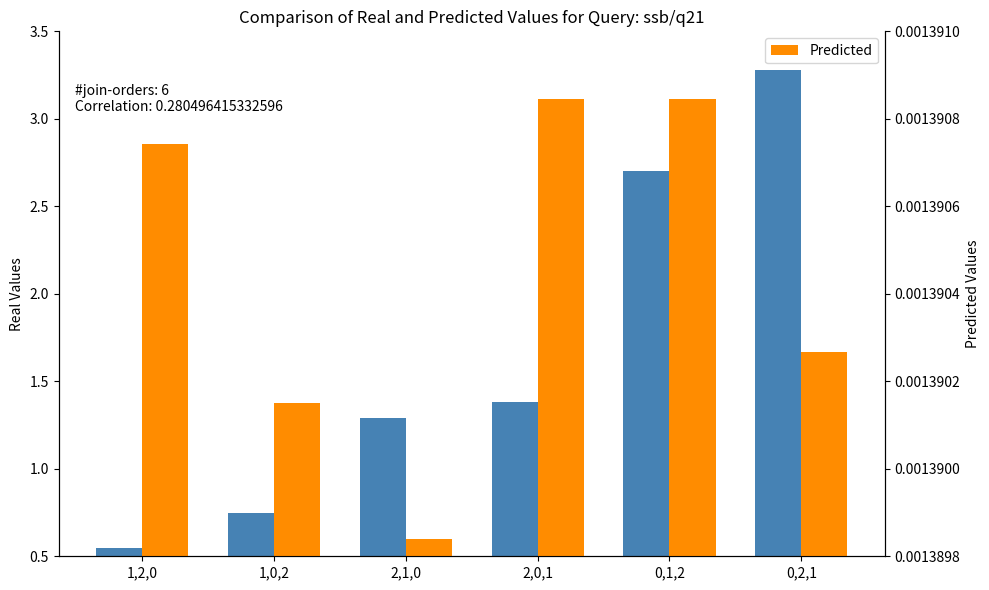

Reading left to right, what are all the values shown in this chart?

Real: 1,2,0=0.6	1,0,2=0.8	2,1,0=1.3	2,0,1=1.4	0,1,2=2.7	0,2,1=3.3
Predicted: 1,2,0=3.1	1,0,2=1.4	2,1,0=0.5	2,0,1=3.4	0,1,2=3.4	0,2,1=1.7